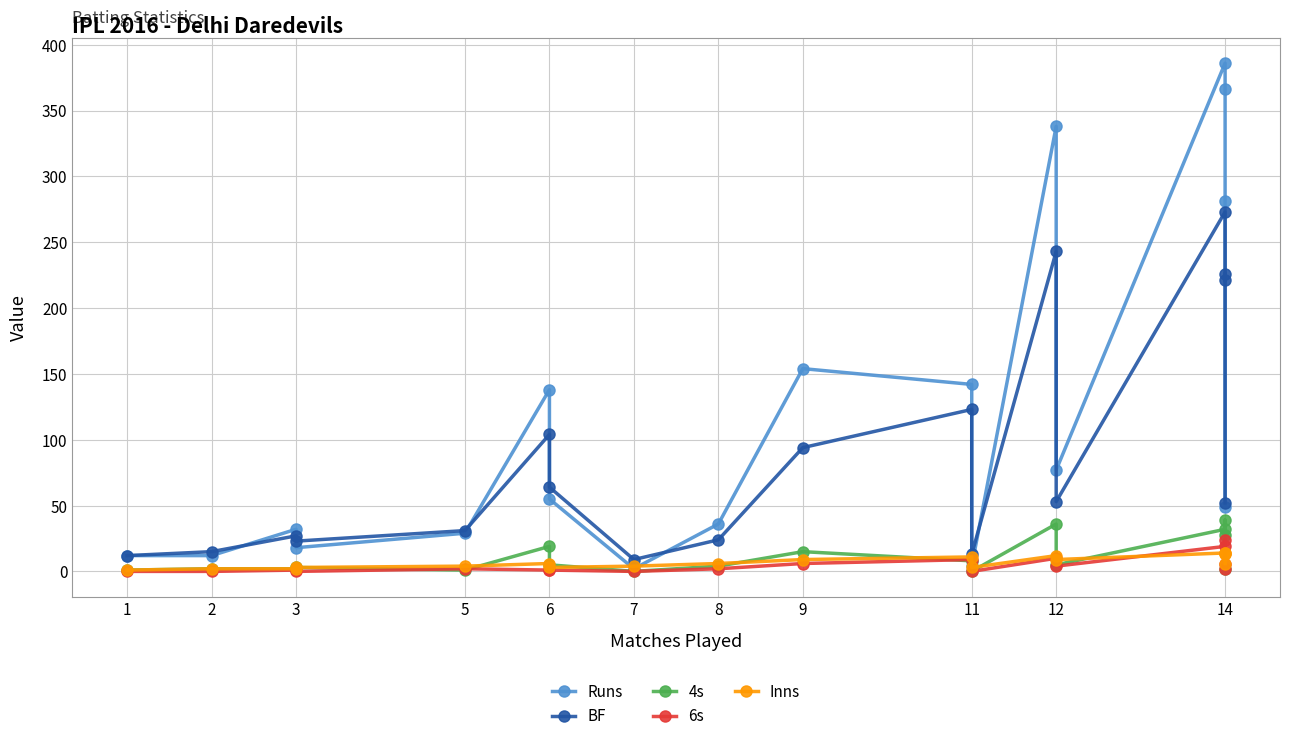

What is the minimum value for Inns?

1